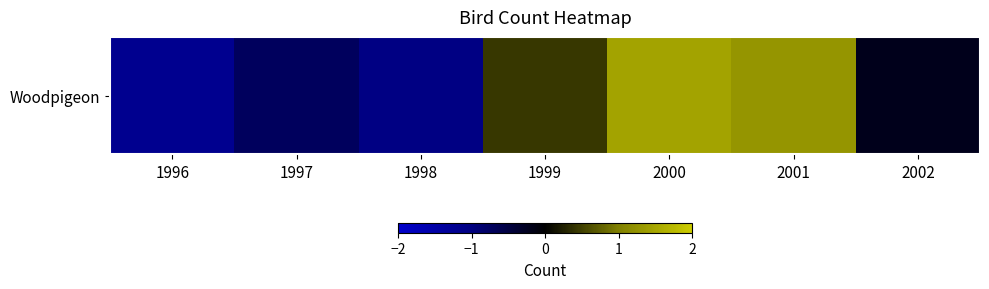

Reading right to left, transcribe all the data shown in this chart.

-0.2	1.3	1.5	0.4	-1.0	-0.7	-1.2